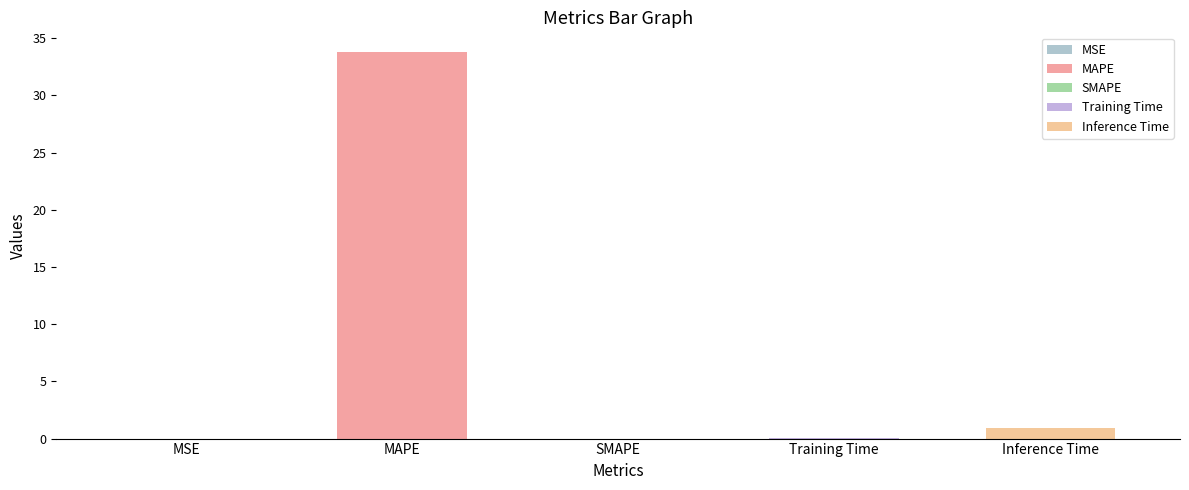

What is the average value?

7.0